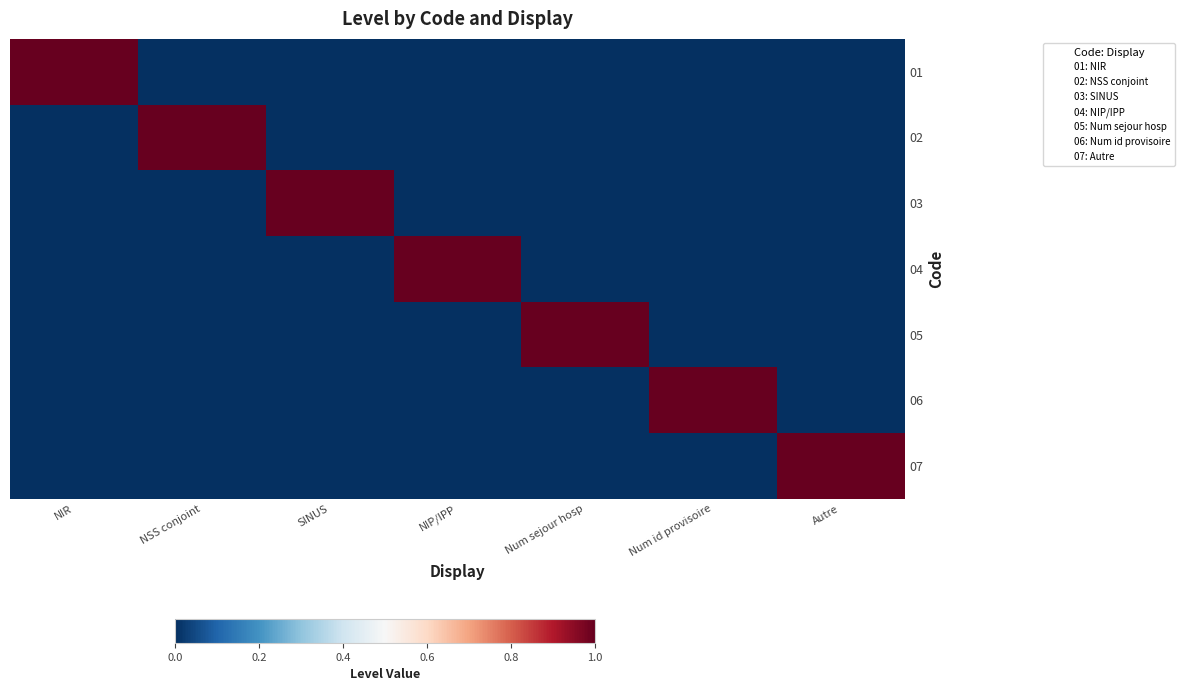

List the series in order of their peak value, lowest first.

01, 02, 03, 04, 05, 06, 07